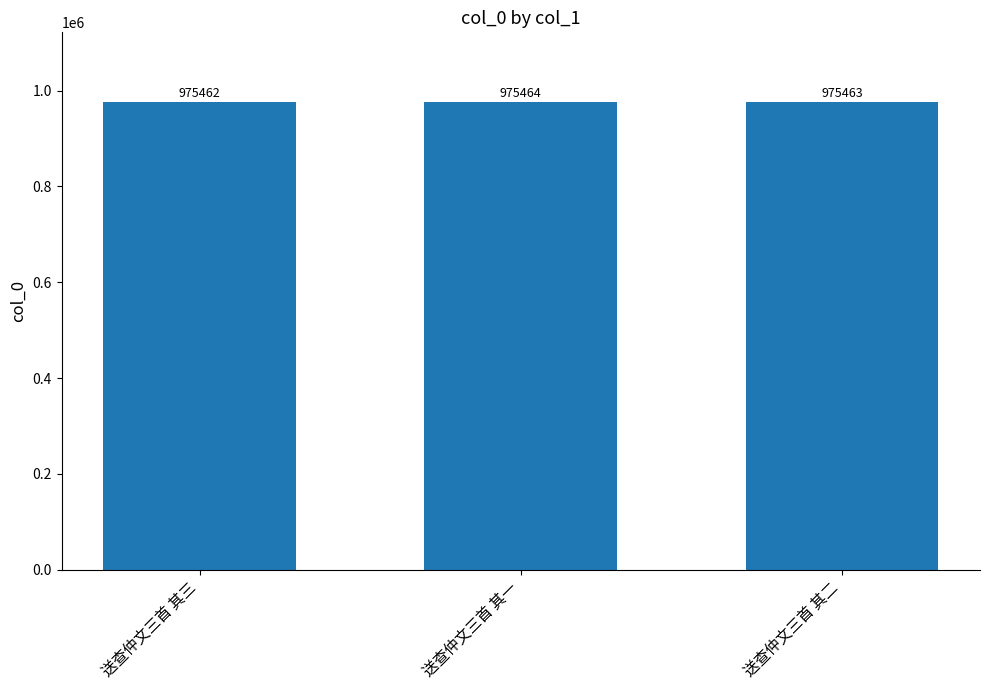

Reading left to right, list all the values displayed in this chart.

送查仲文三首 其三=975462	送查仲文三首 其一=975464	送查仲文三首 其二=975463